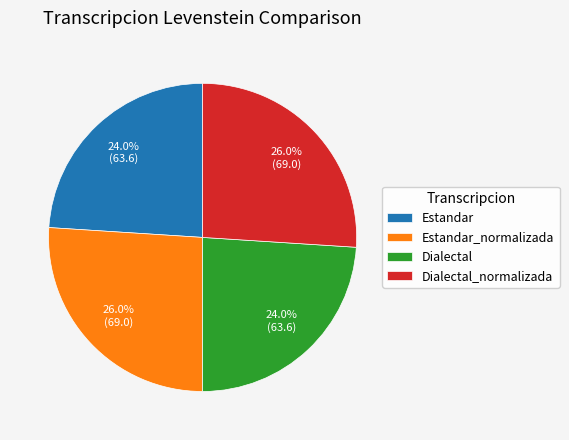

Combined, what portion of the pie is Dialectal and Estandar_normalizada?

50.0%